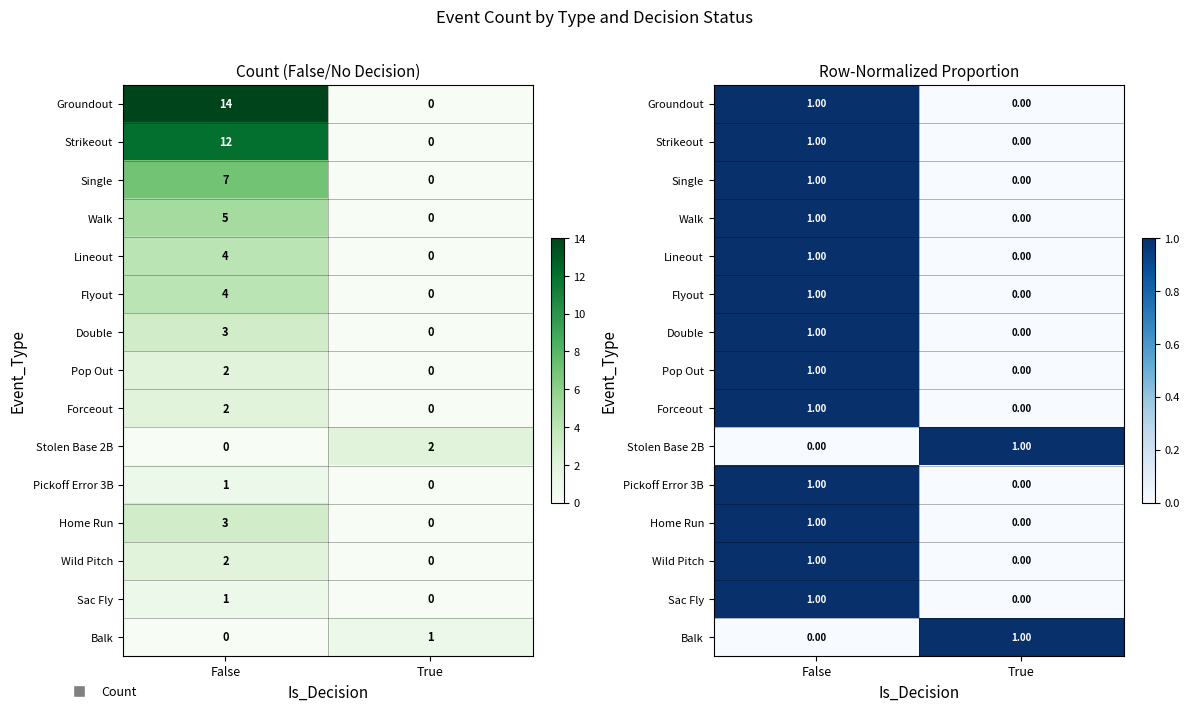

At which label does Balk reach its minimum?

False